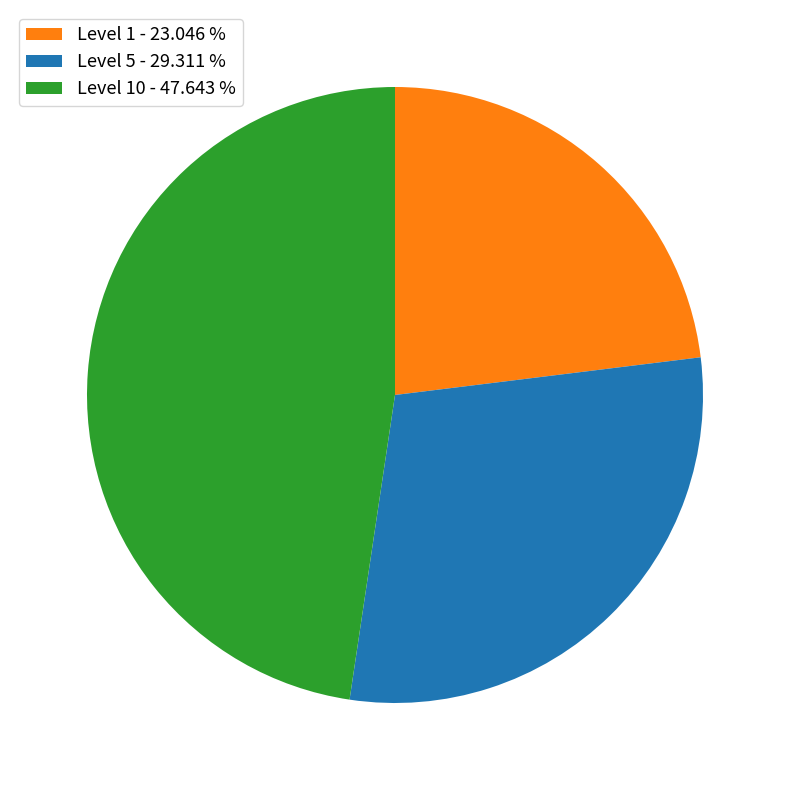

Which slice is the smallest?

Level 1 - 23.046 %